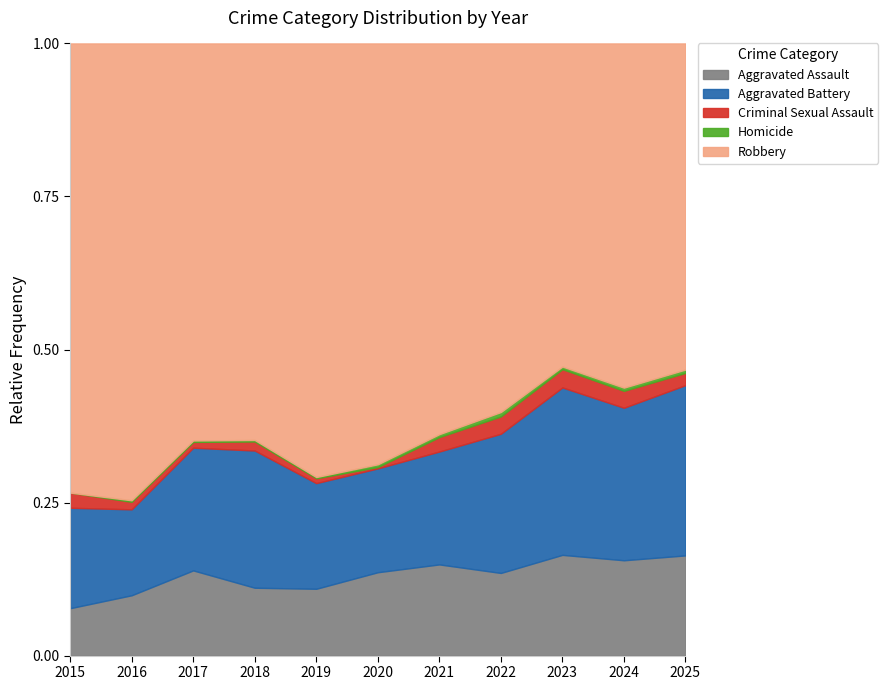

How many lines are shown in the chart?

5